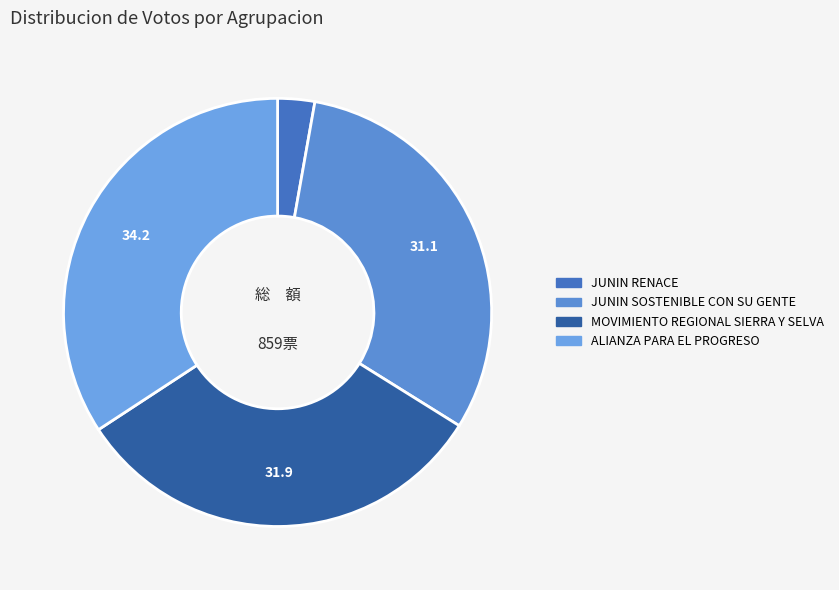

Approximately how many times larger is the value at JUNIN SOSTENIBLE CON SU GENTE compared to ALIANZA PARA EL PROGRESO?

0.9